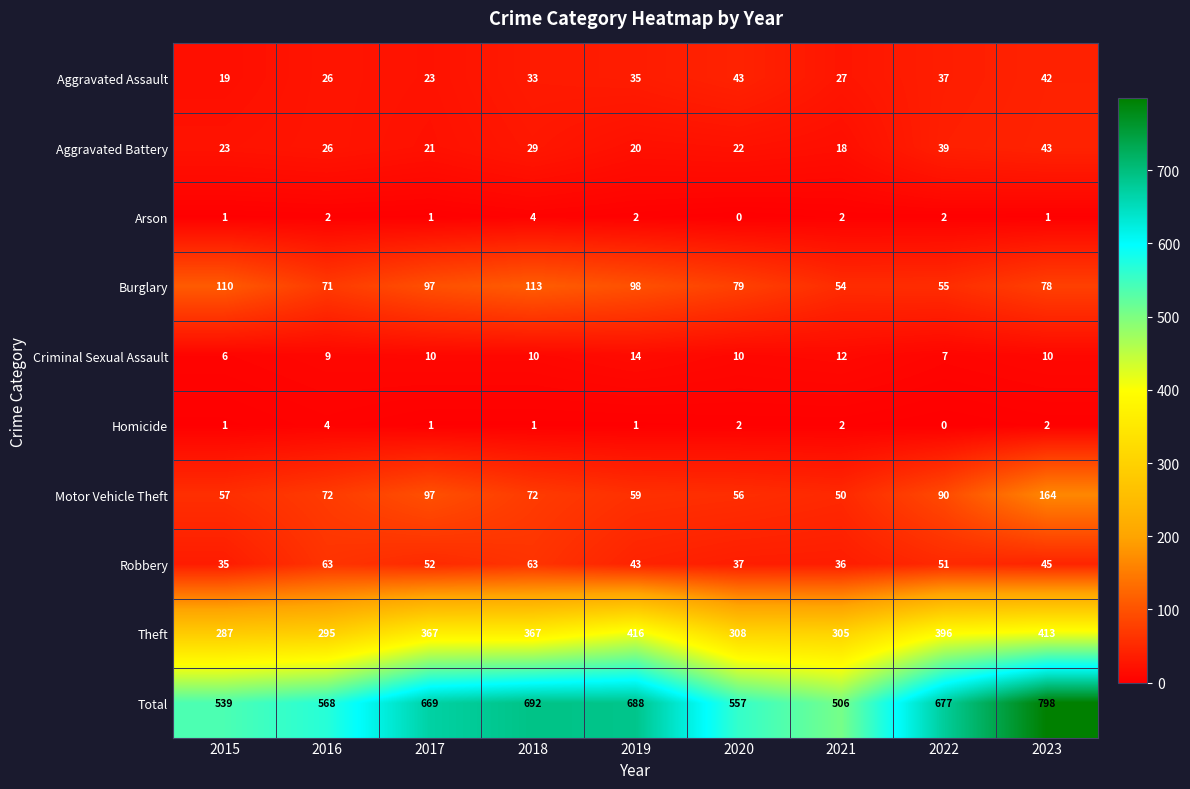

How many distinct data groups are displayed?

10